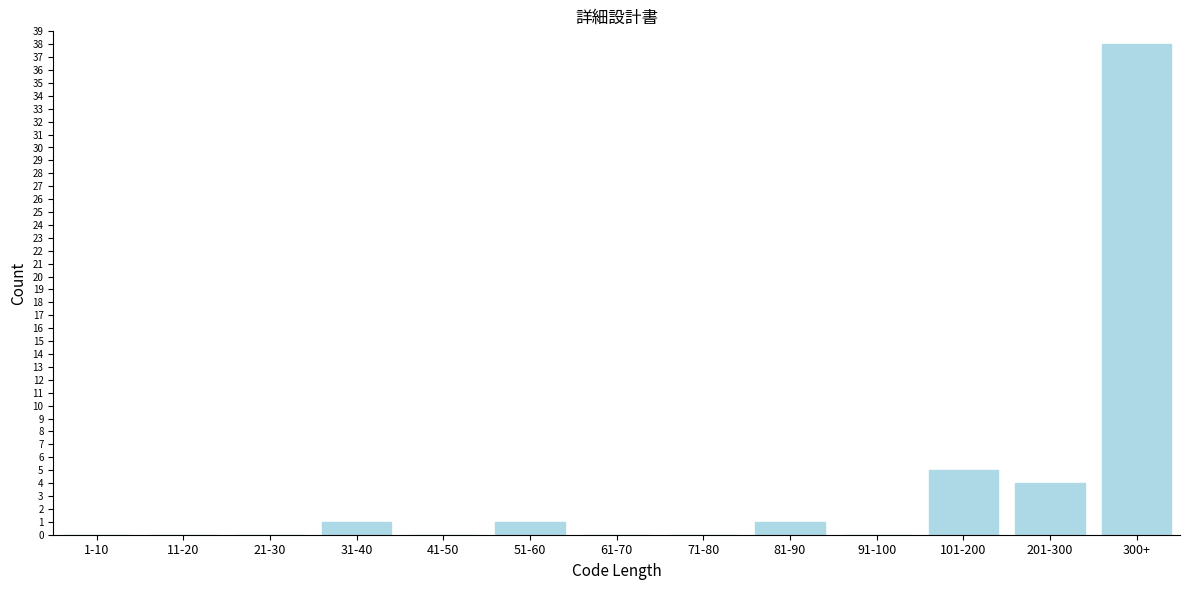

Reading left to right, what are all the values shown in this chart?

1-10=0	11-20=0	21-30=0	31-40=1	41-50=0	51-60=1	61-70=0	71-80=0	81-90=1	91-100=0	101-200=5	201-300=4	300+=38